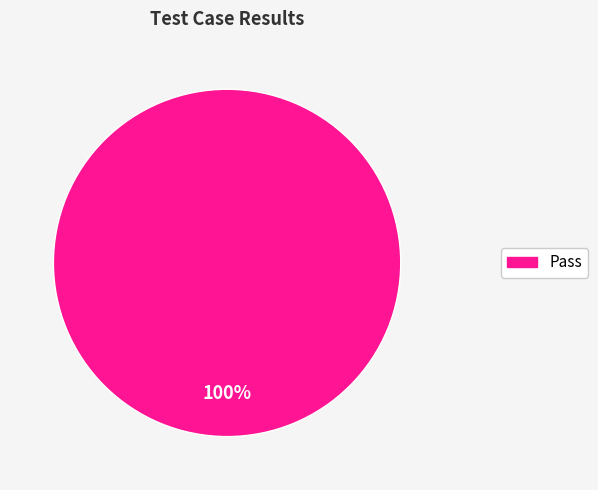

Rank the categories by value from highest to lowest.

Pass